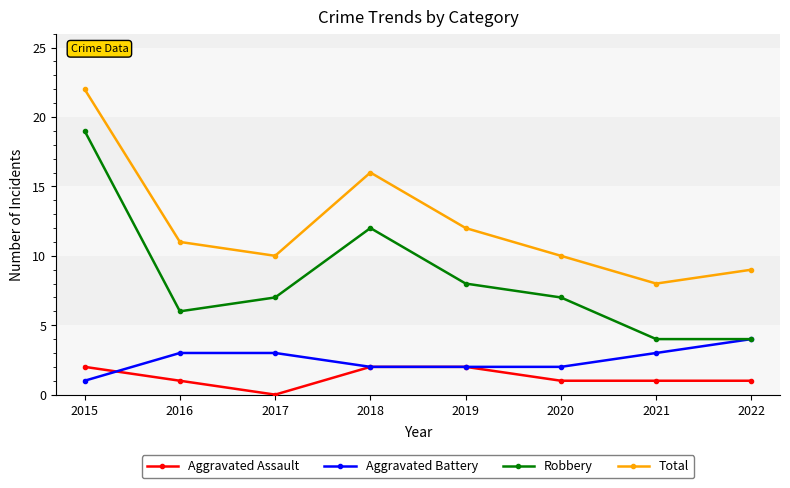

What is the minimum value for Total?

8